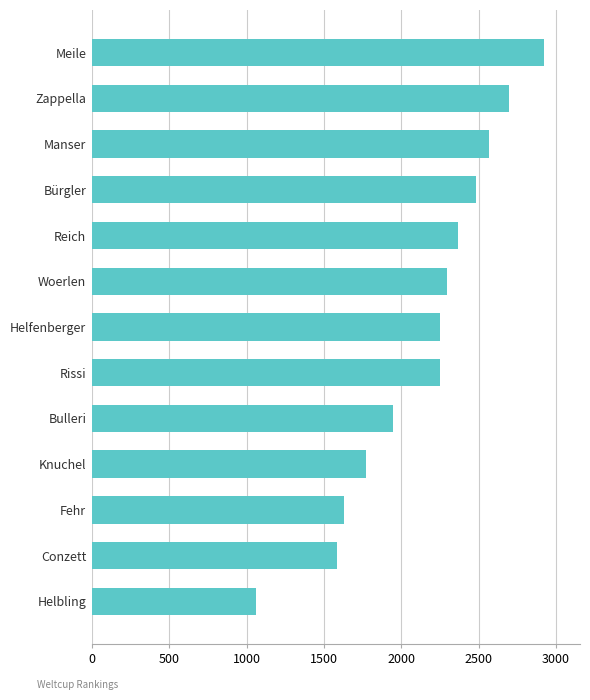

Which has a higher value, Helbling or Bürgler?

Bürgler